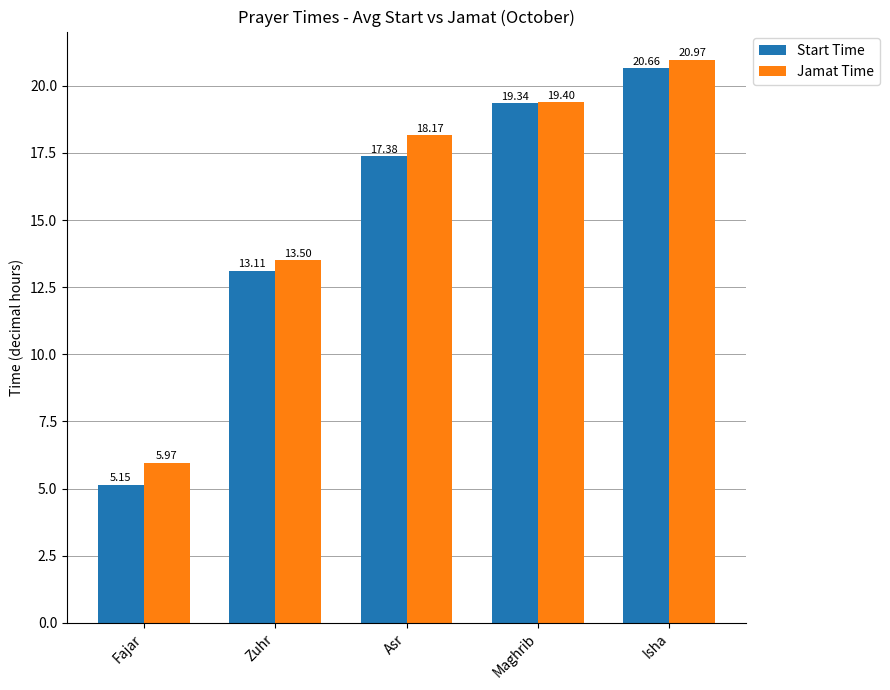

What is the greatest value displayed?

21.0